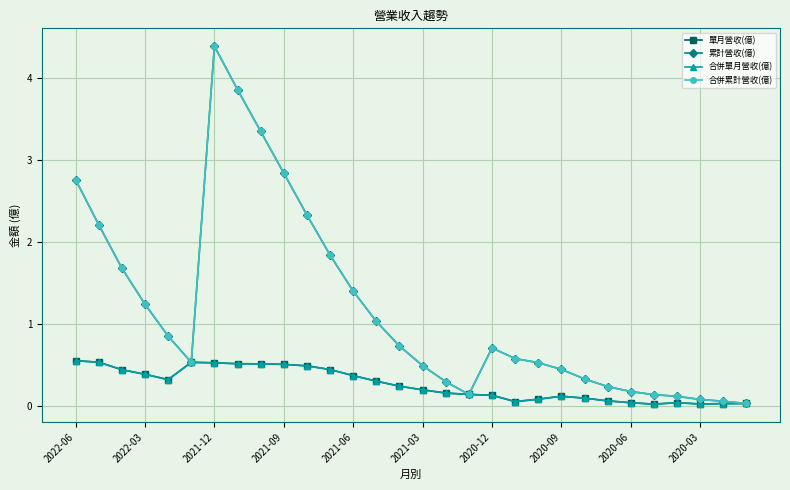

How many interior local peaks does the 累計營收(億) series have?

2